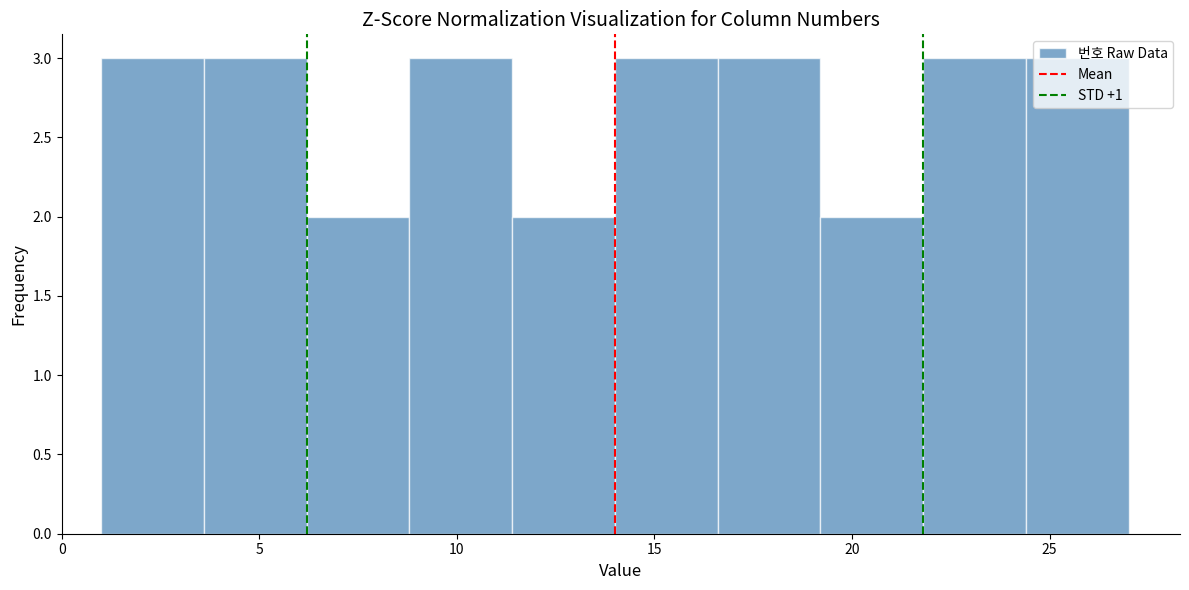

What is the height of the bar covering 24.4 to 27.0 on the x-axis? Neither the bar edges nor the heights are printed on the chart, so give them approximately, as read against the axes.

3